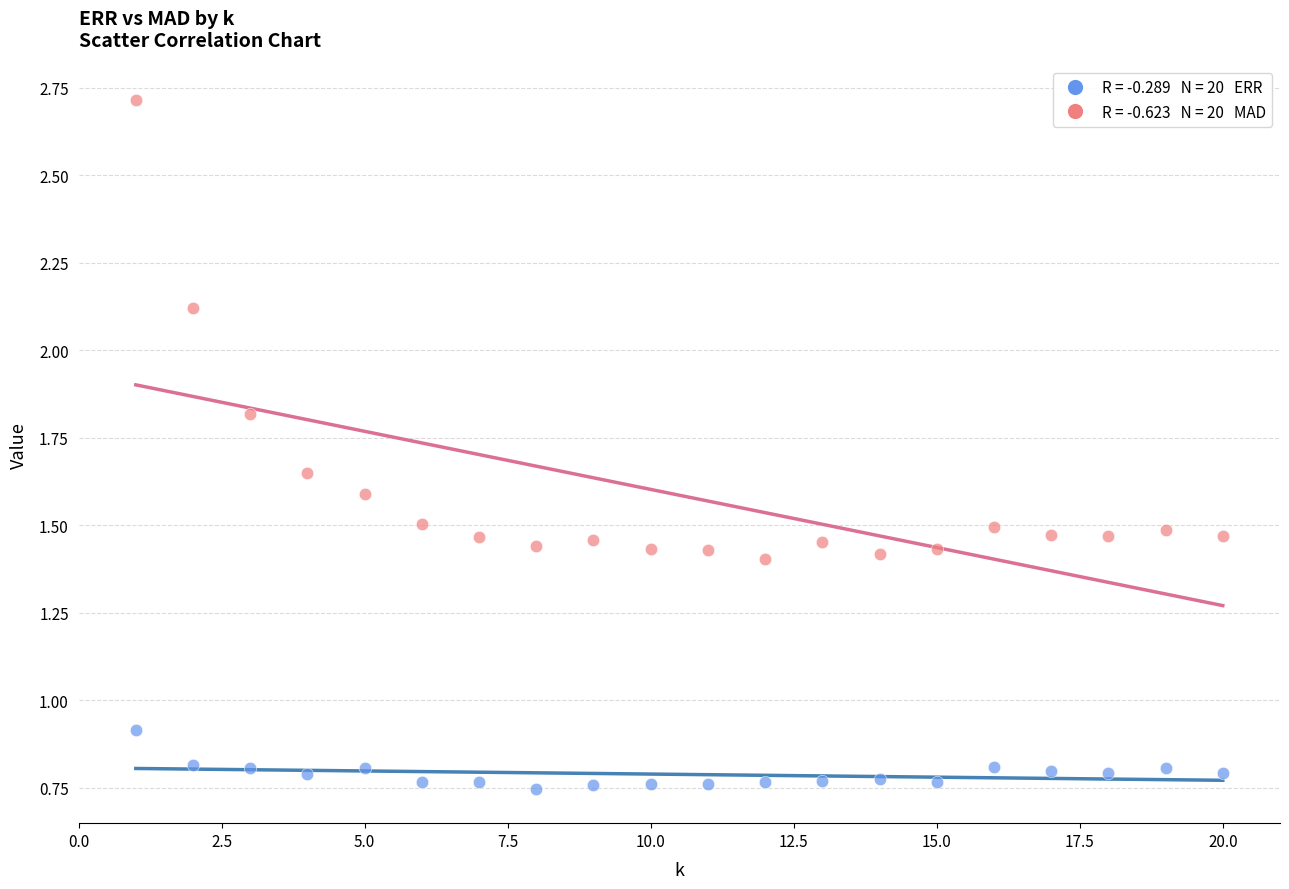

Across all series, what Y value is closest to 1?

0.9